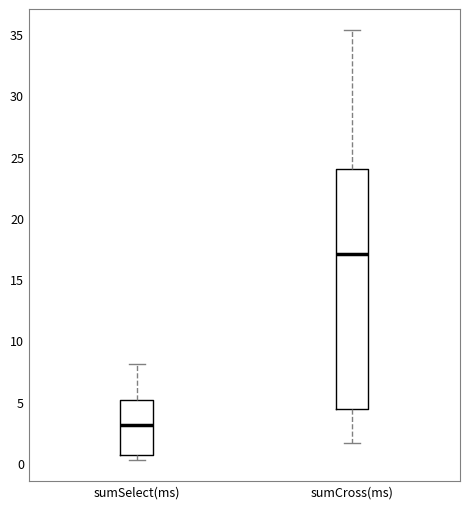

Which box has the lowest median line?

sumSelect(ms)